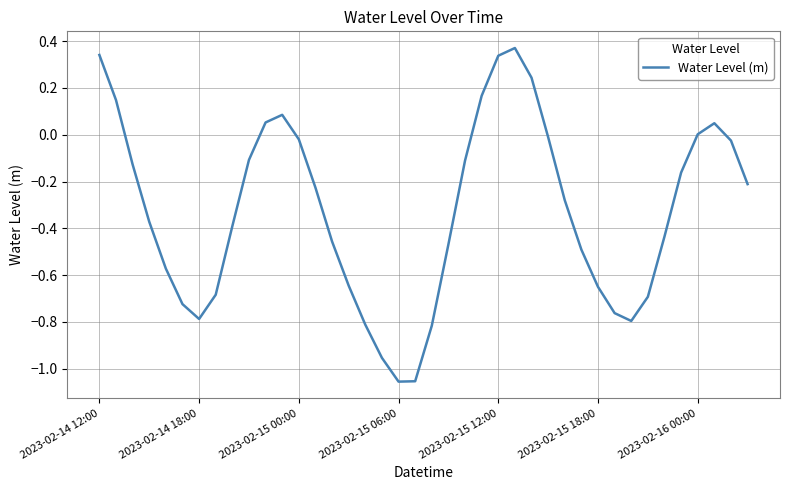

What is the difference between the maximum and minimum values?

1.4